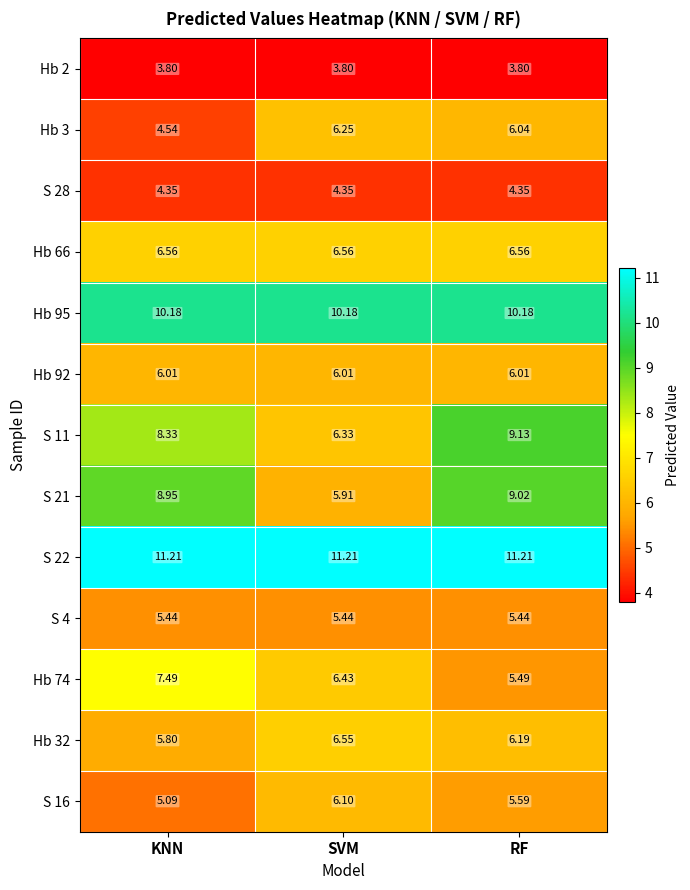

At which label does S 21 reach its minimum?

SVM